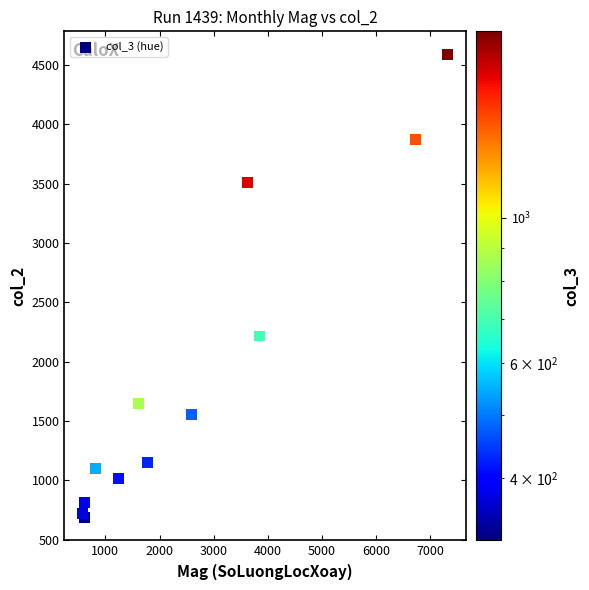

What Y value in the scatter plot is closest to 2639?

2216